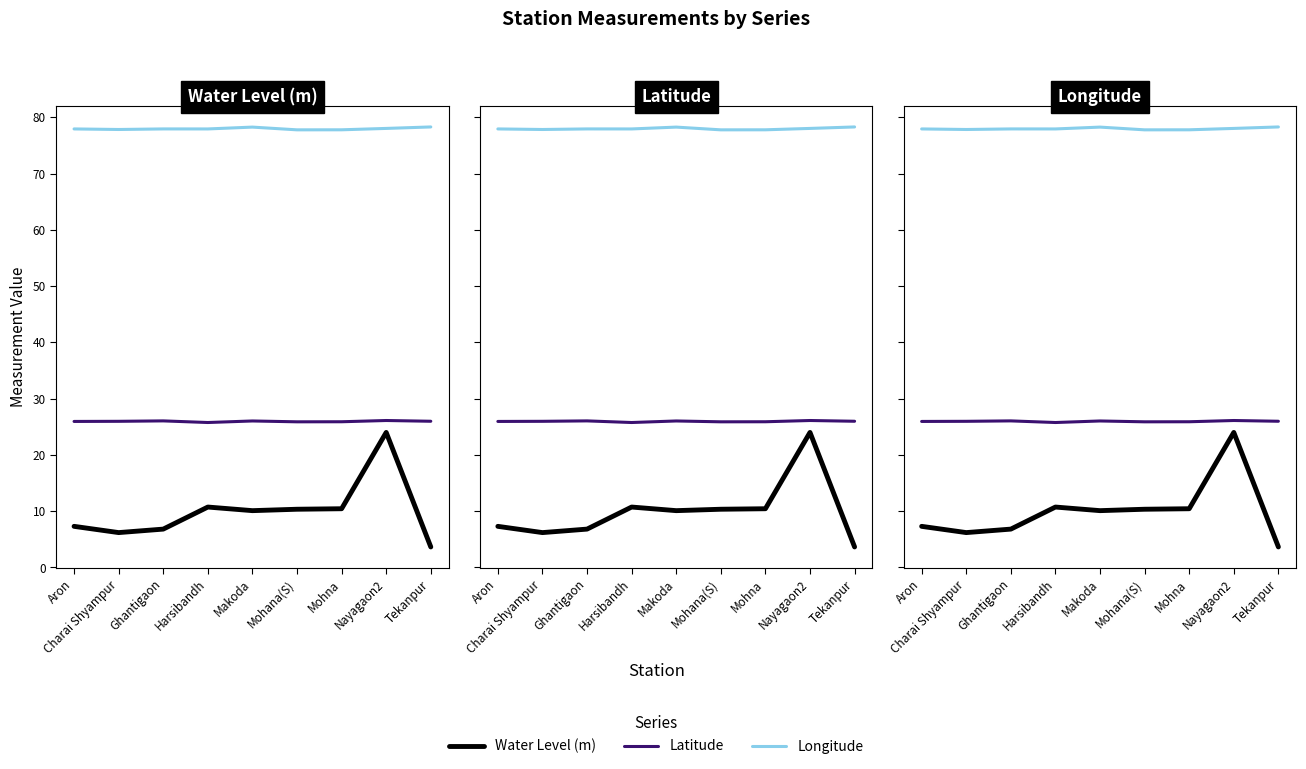

Which series has the largest range (max minus min)?

Water Level (m)